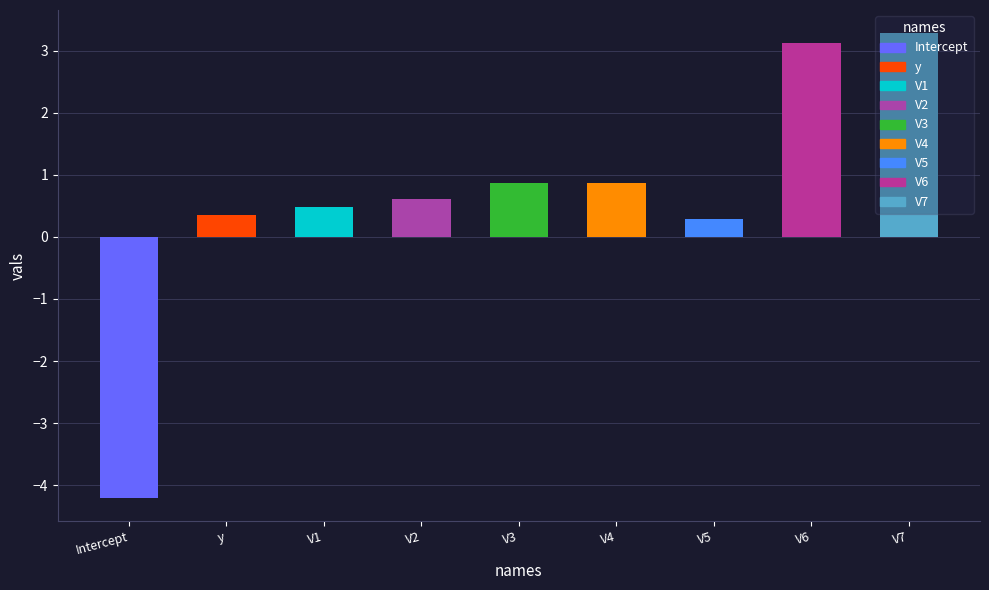

Which label corresponds to the smallest value in the chart?

Intercept